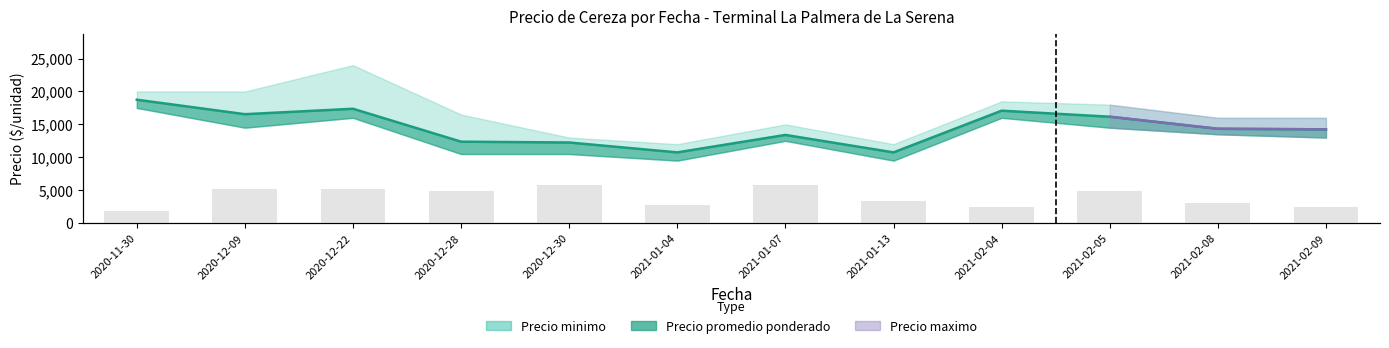

How many data points are less than 980?

6